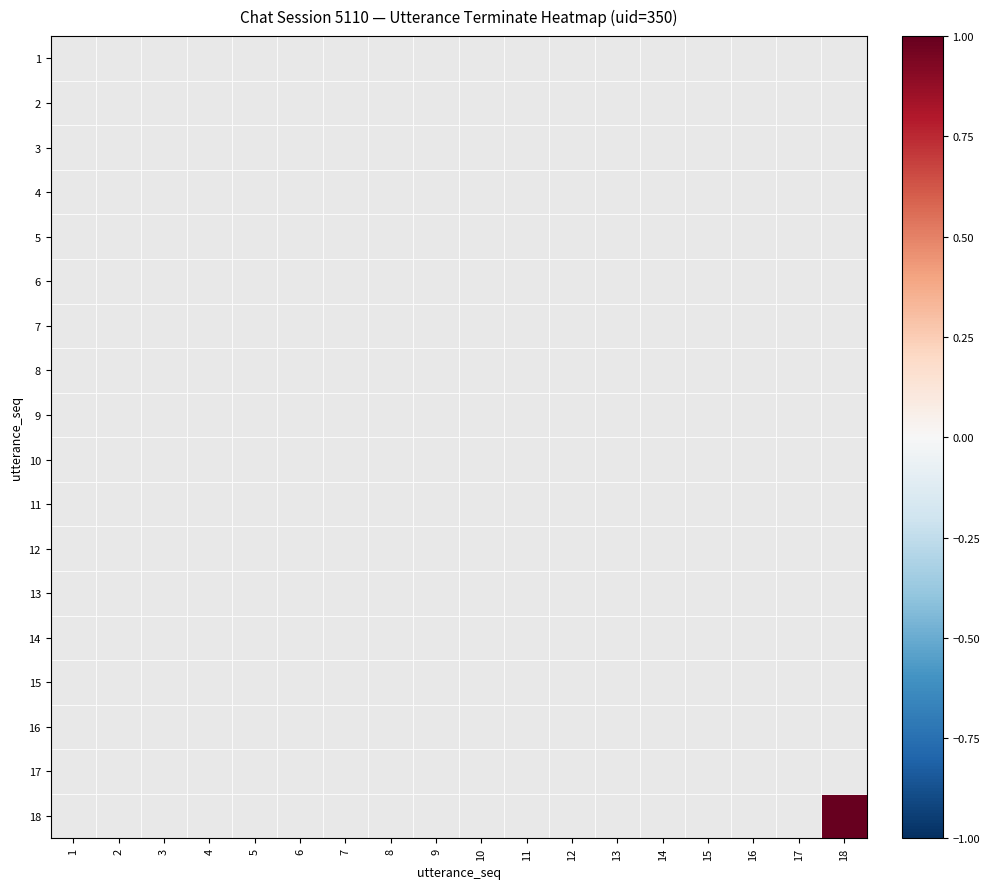

Count the number of categories in the chart.

18